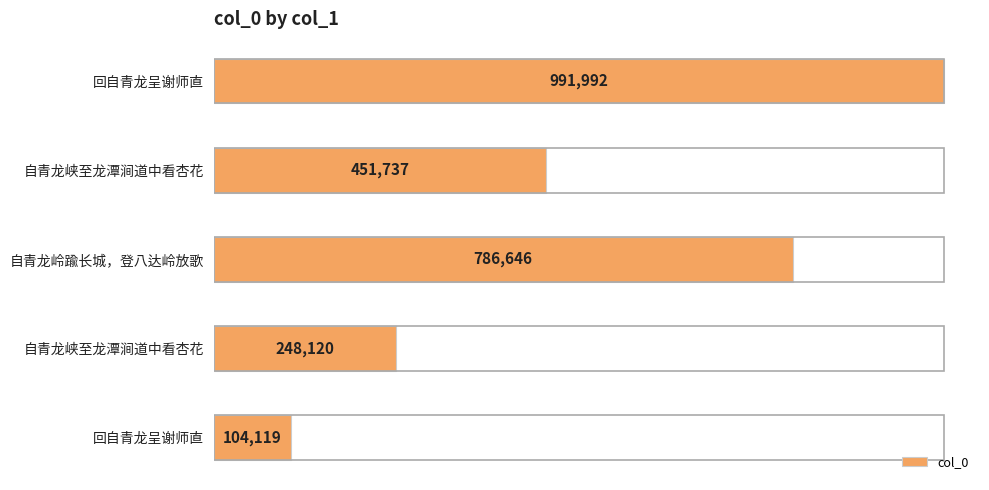

Are the bars horizontal?

Yes